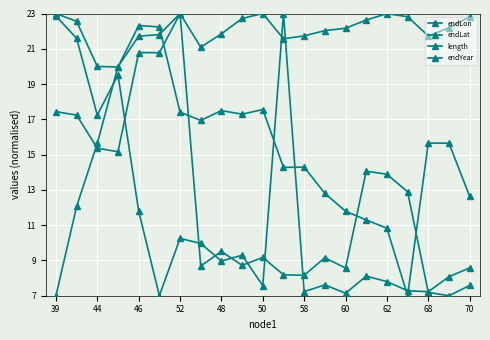

What is the average value of the endLon series?

12.5